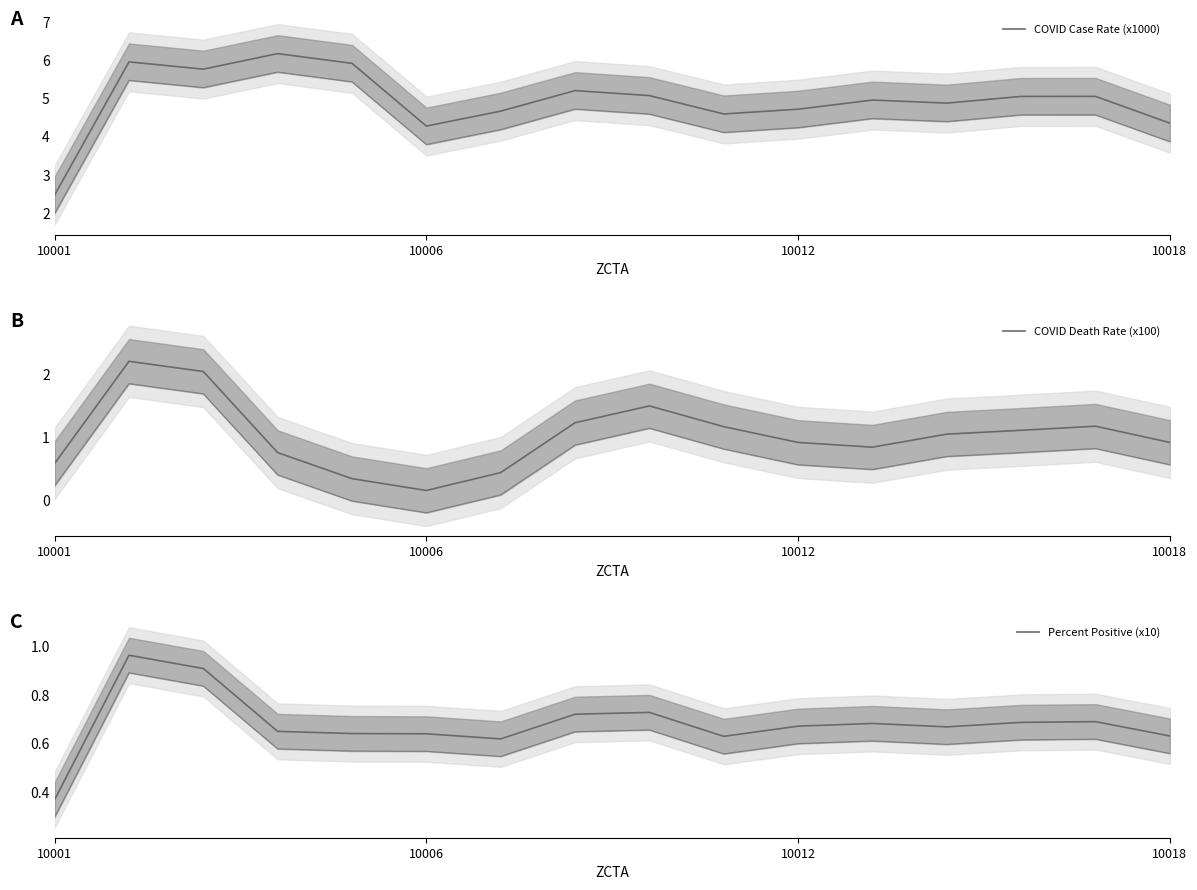

True or false: COVID Case Rate (x1000) has a value of 1.3 at 10018.

False